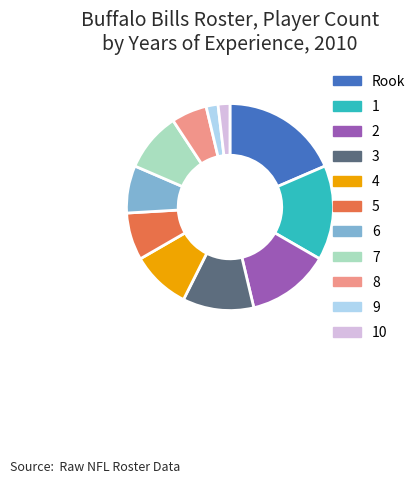

How many segments does this pie chart have?

11